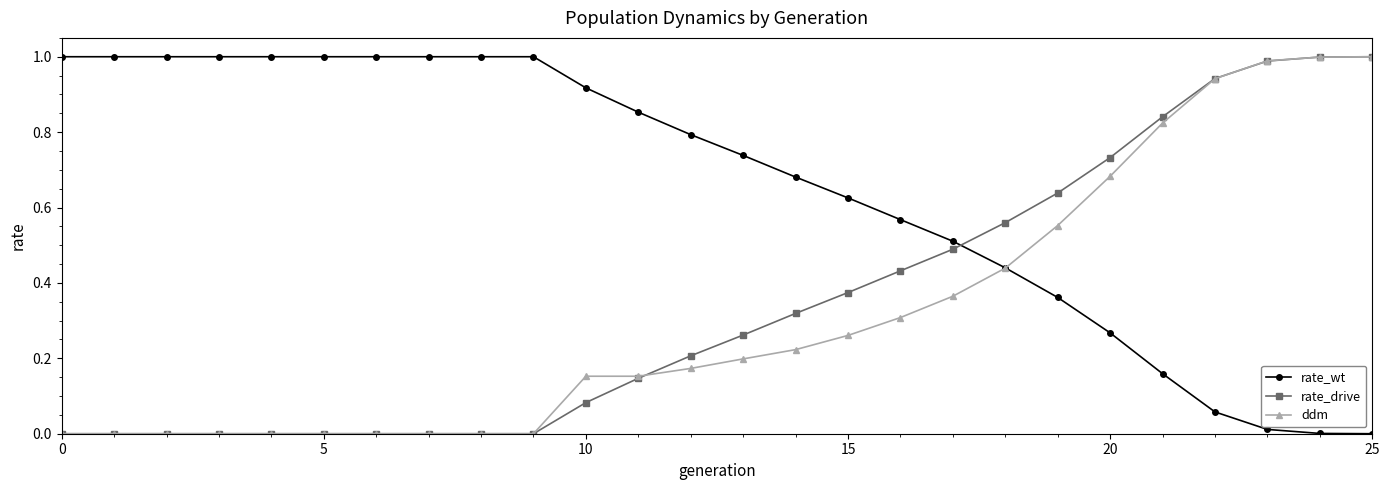

Which series has the largest total across all categories?

rate_wt